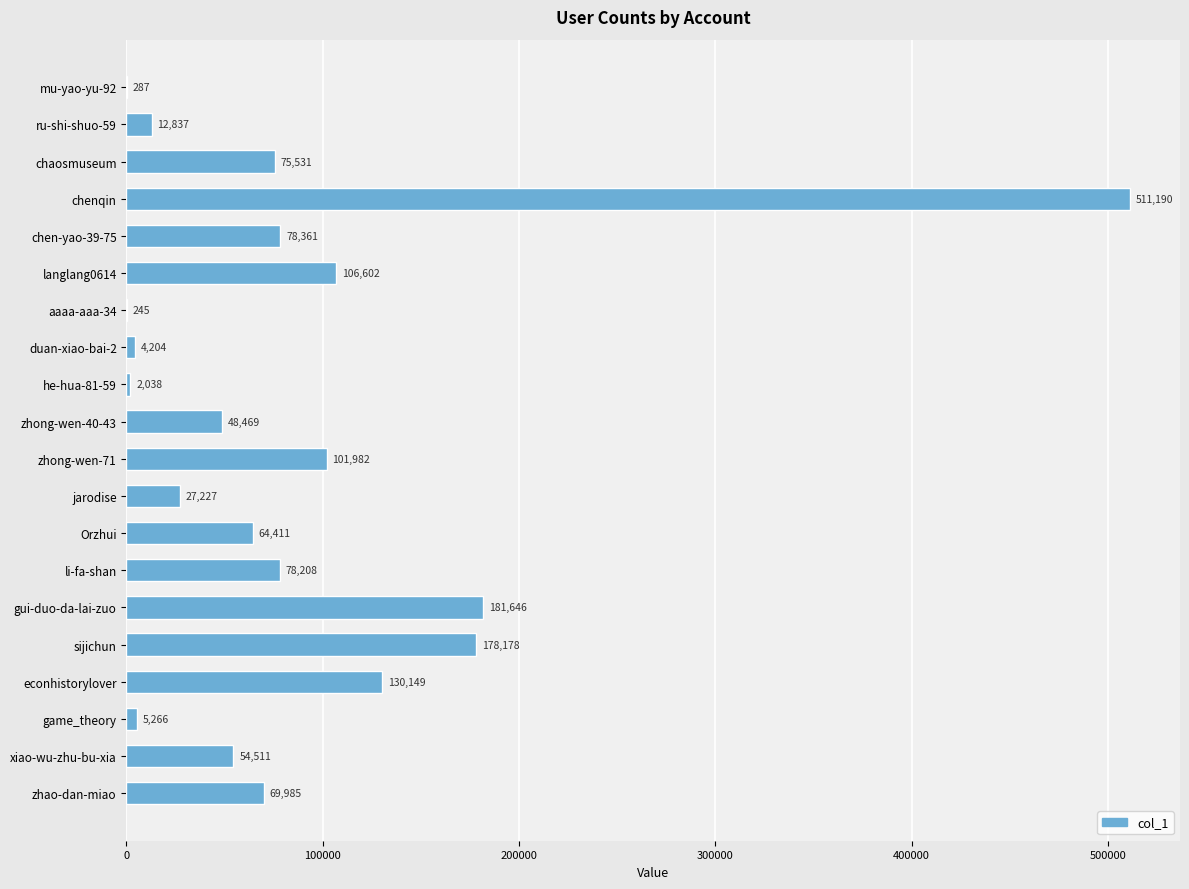

What is the sum of the values at he-hua-81-59 and gui-duo-da-lai-zuo?

183684